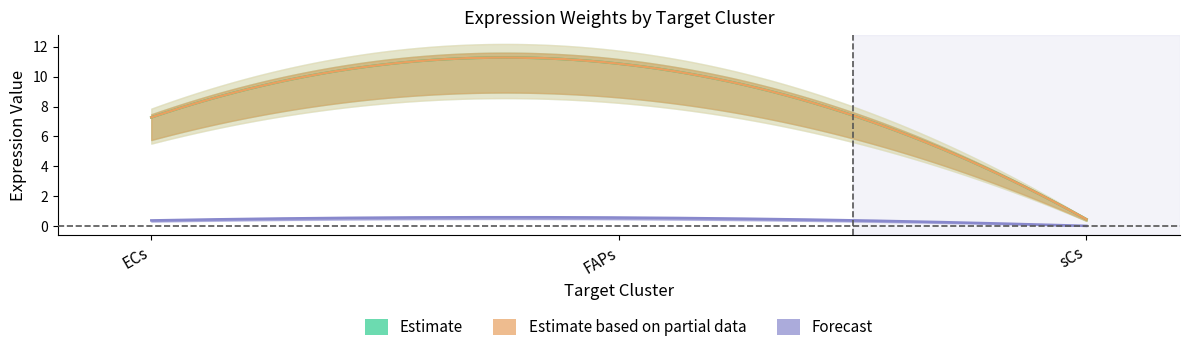

At which category does the chart reach its minimum across all series?

sCs